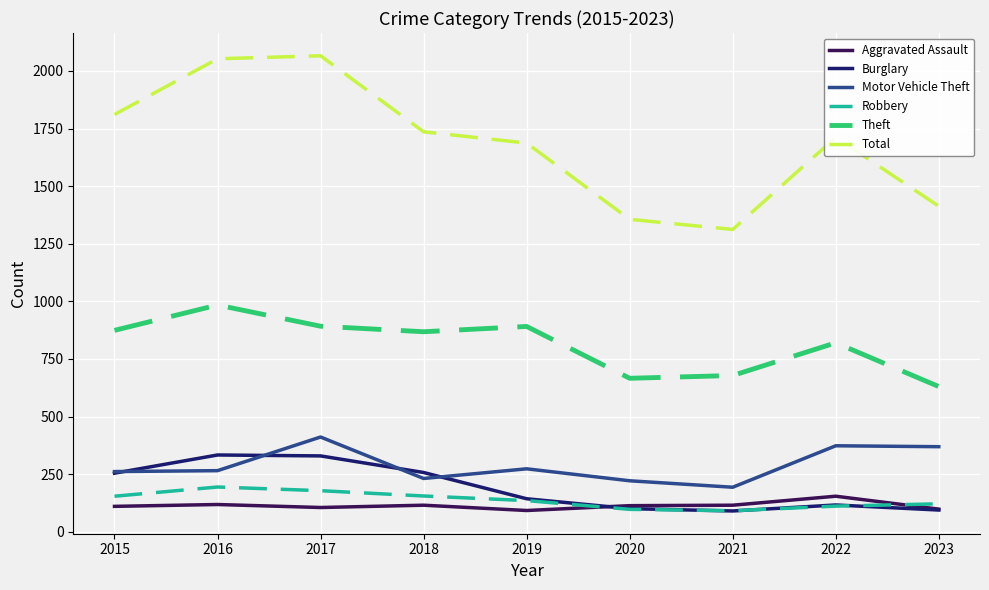

Between 2020 and 2022, which series saw the biggest shift?

Total